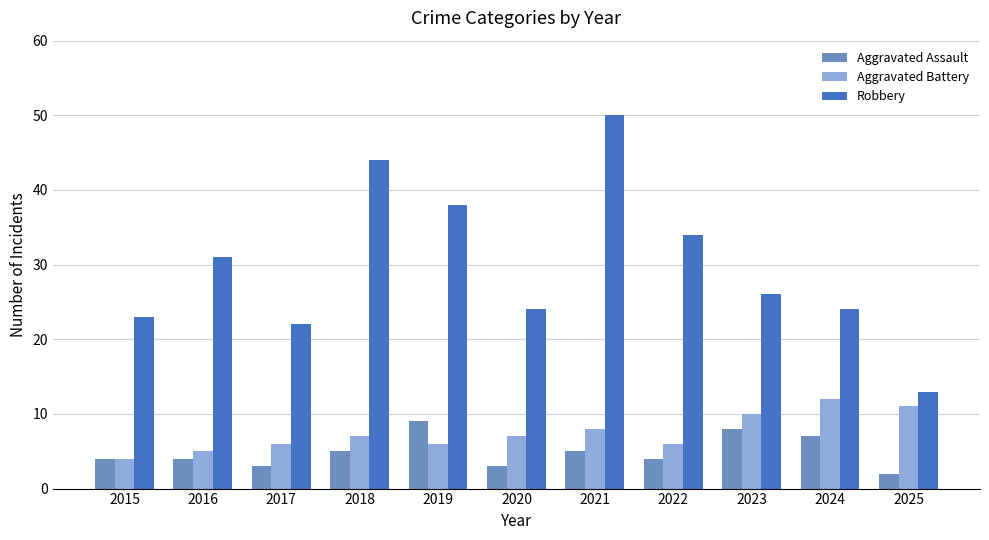

What is the difference between the highest and lowest values at 2019?

32